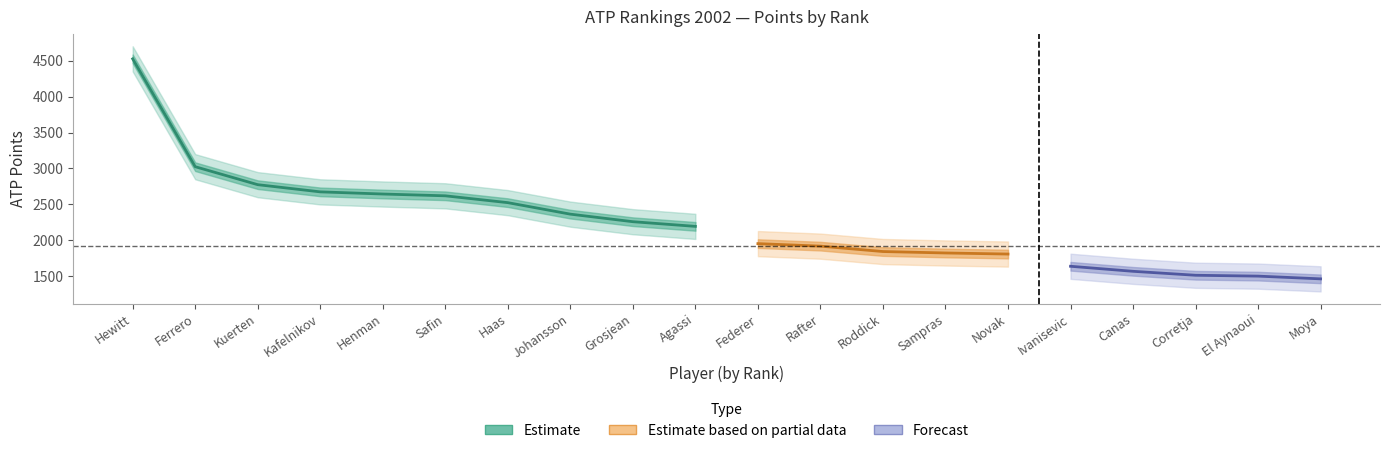

What is the sum of all values?

44658